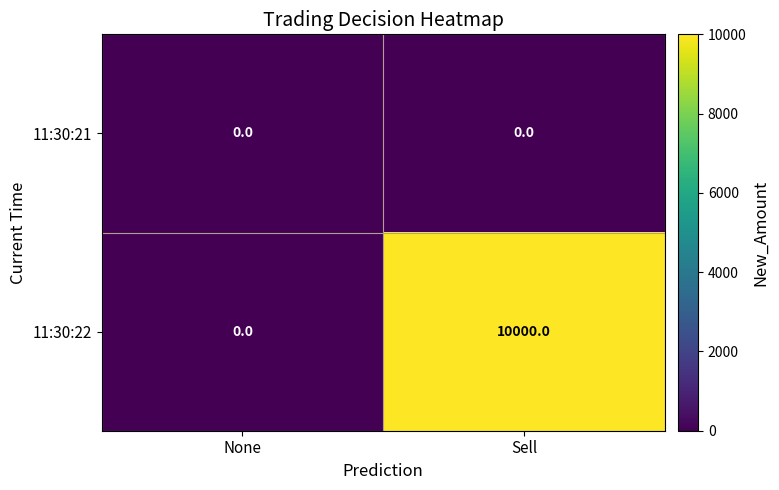

Which series has the largest total across all categories?

11:30:22